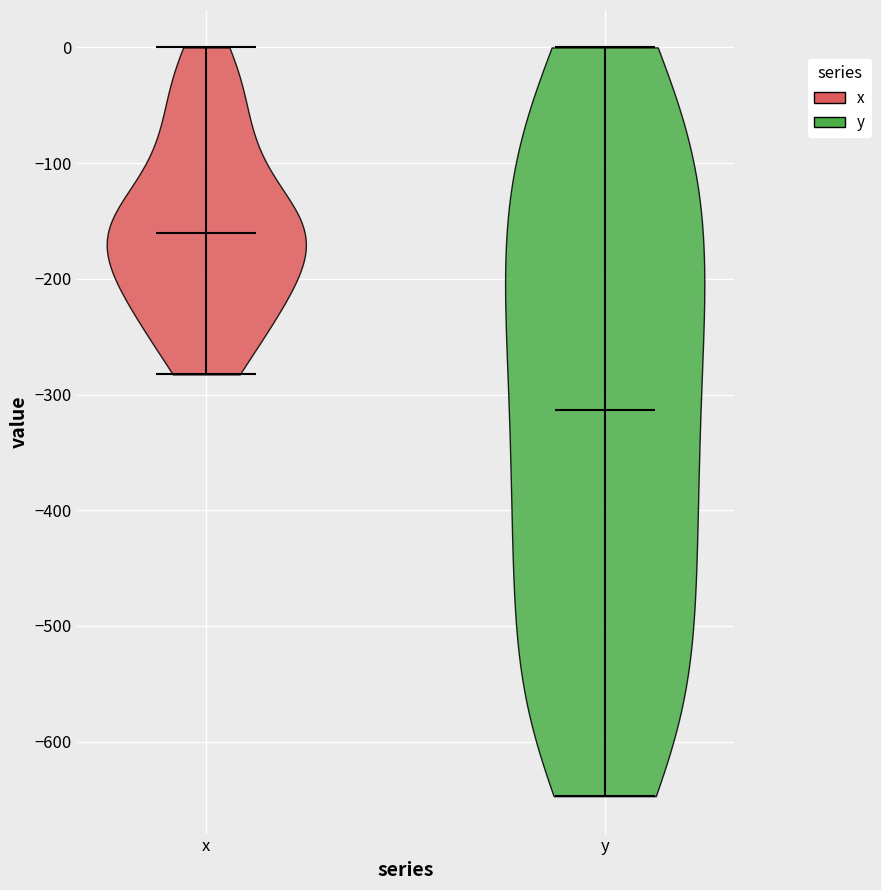

Where does the median line of the violin for x sit on the y-axis? The values are not printed on the chart, so give them approximately, as read against the axis.

-160